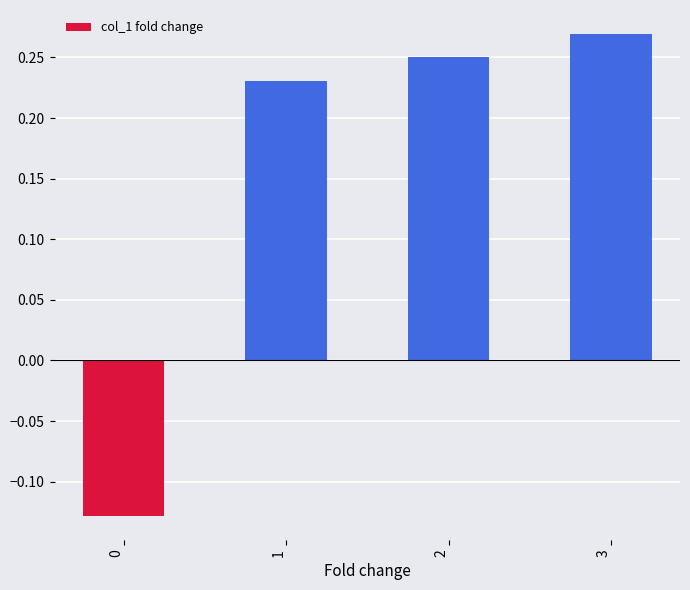

List the labels in order of value, smallest first.

0, 1, 2, 3